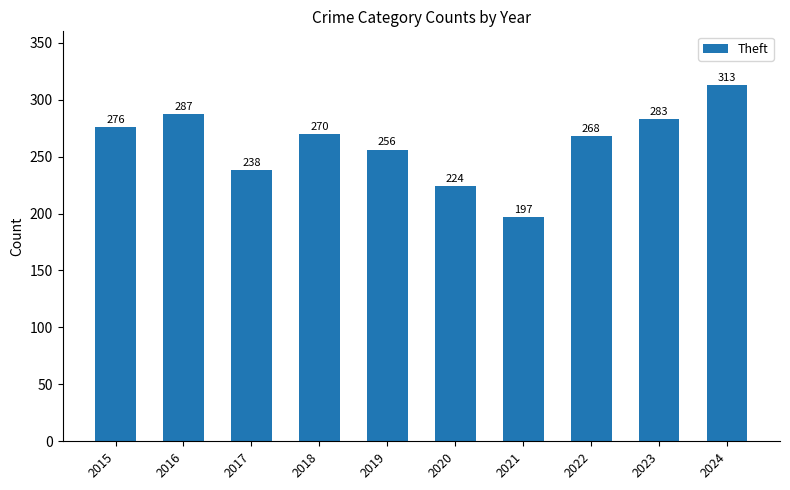

Count the number of data series in this chart.

1